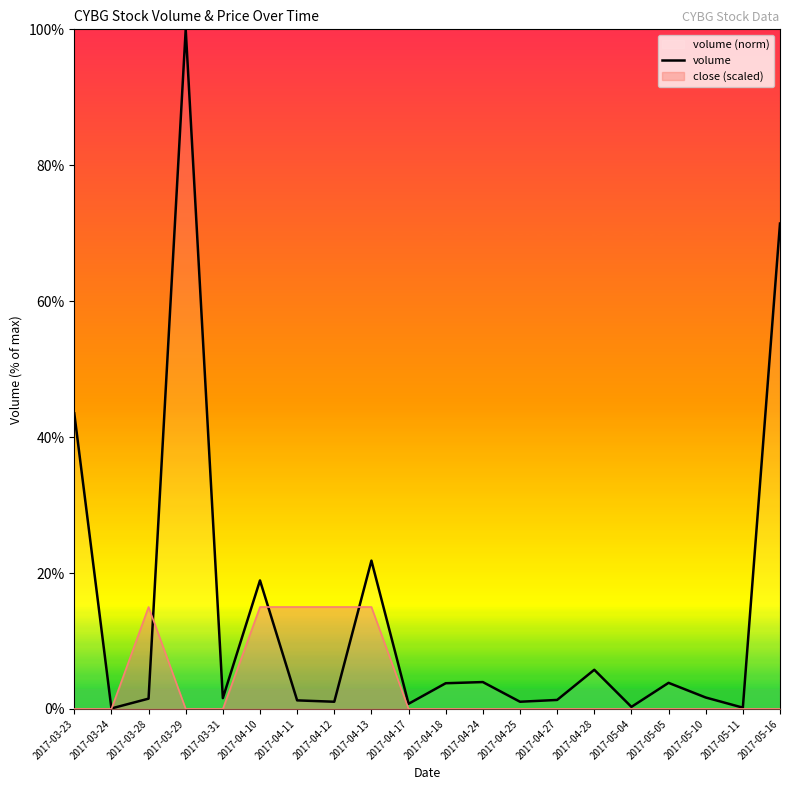

Reading left to right, transcribe all the data shown in this chart.

0.4	0.0	0.0	1.0	0.0	0.2	0.0	0.0	0.2	0.0	0.0	0.0	0.0	0.0	0.1	0.0	0.0	0.0	0.0	0.7